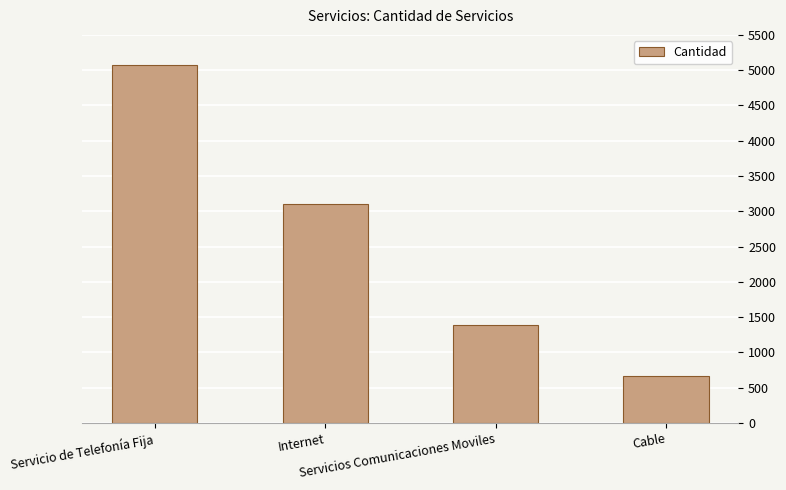

Does the chart contain stacked bars?

No